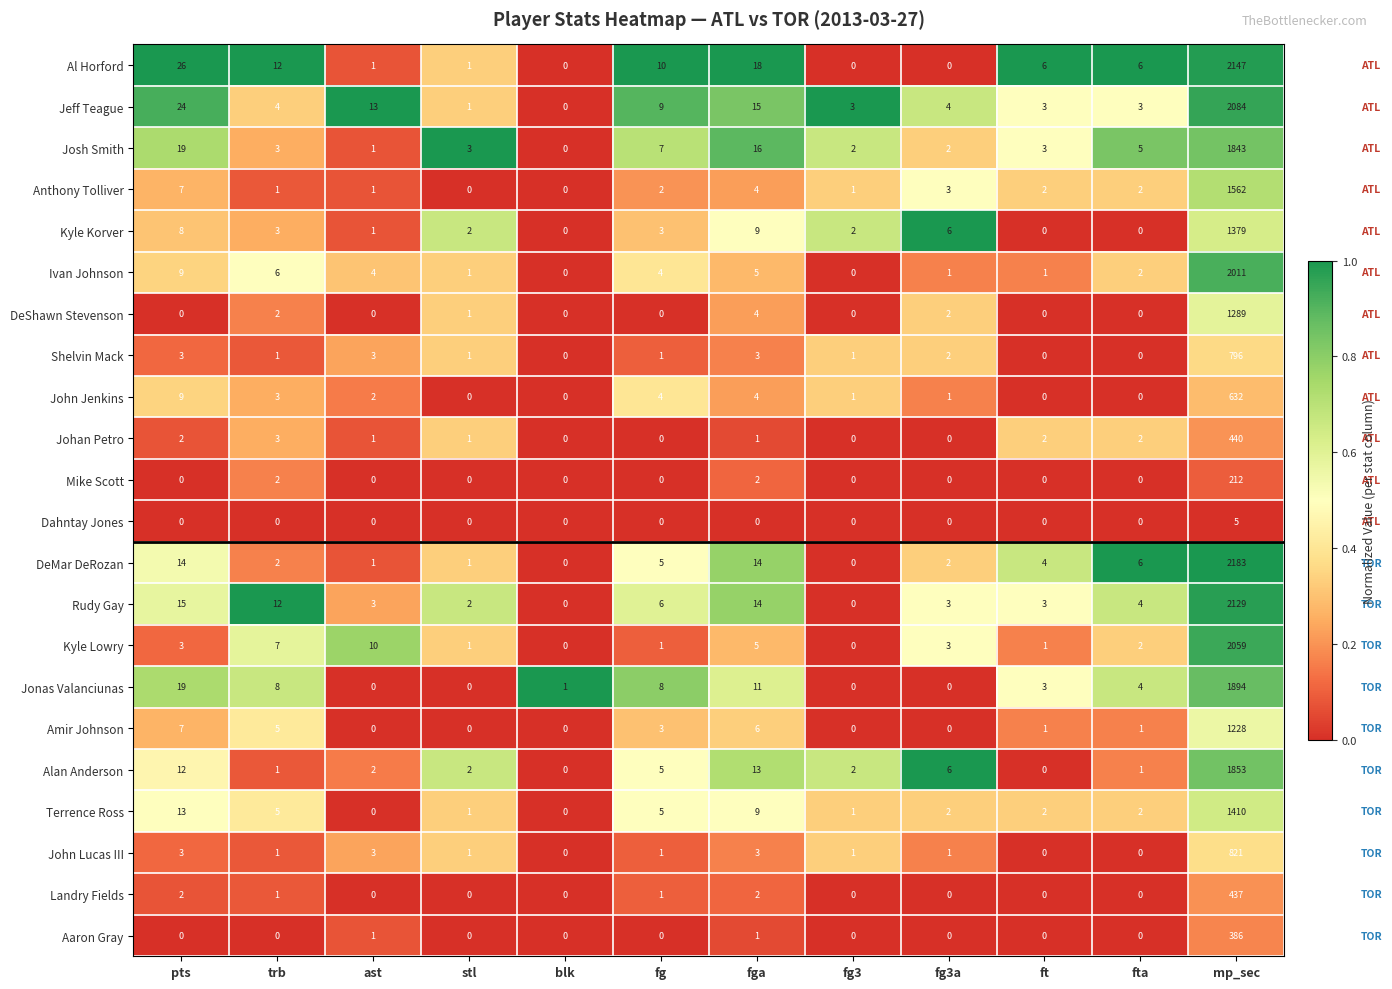

Is it true that Landry Fields equals -239 at fg3?

False